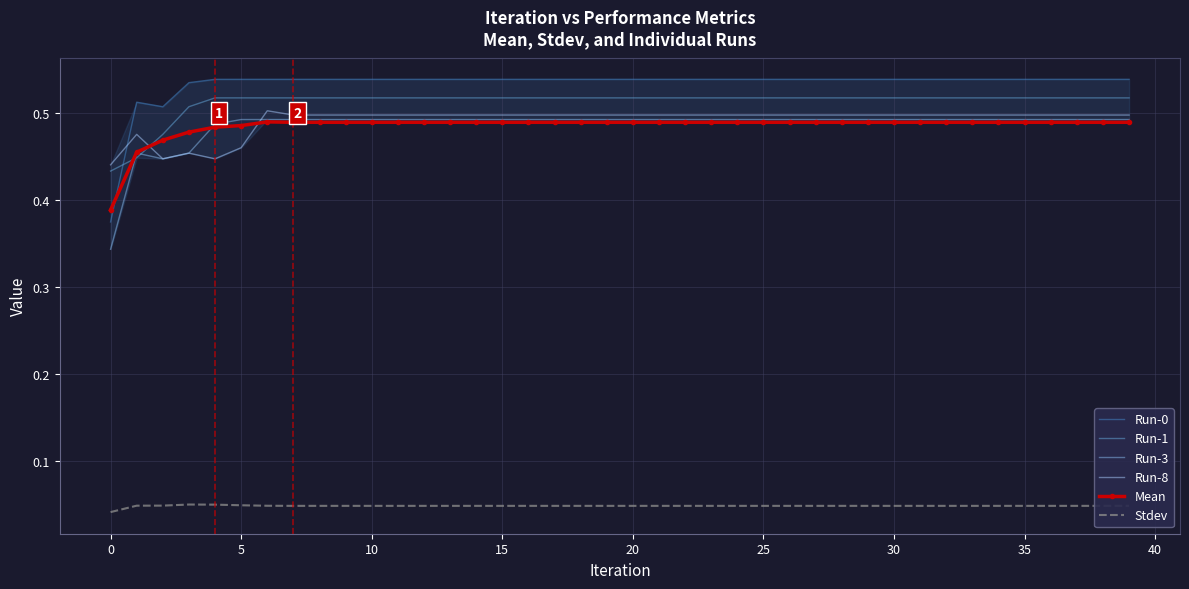

True or false: Run-0 and Stdev cross at least once.

False